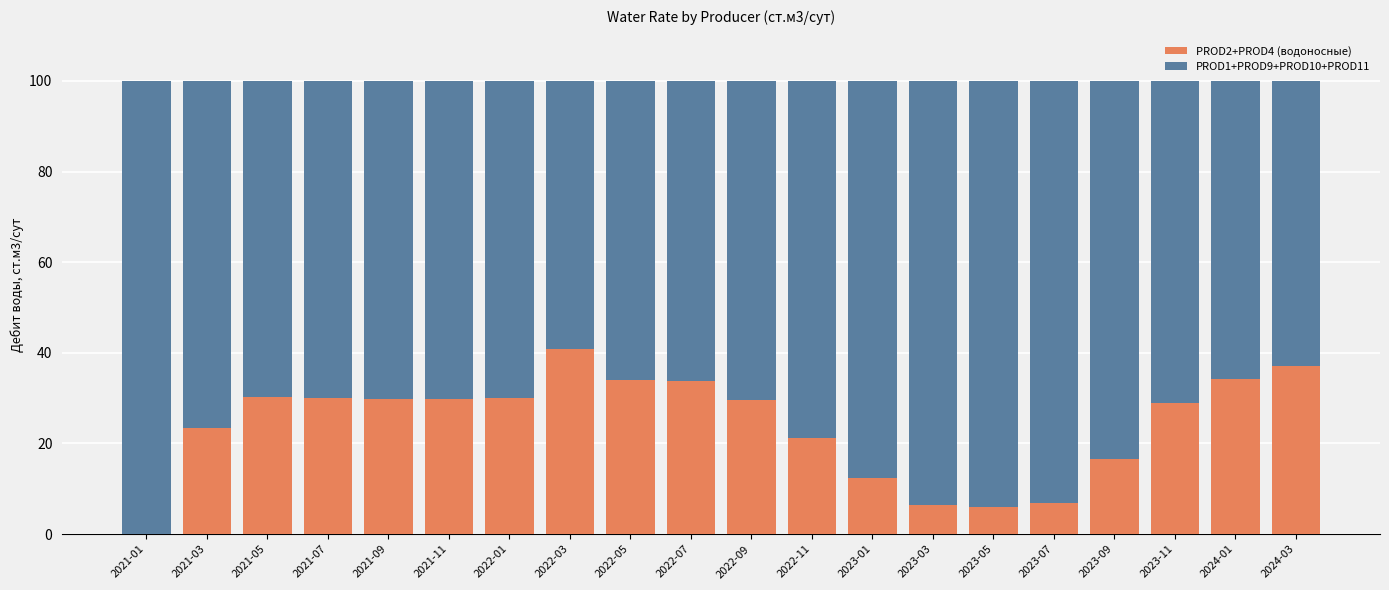

What is the sum of all PROD2+PROD4 (водоносные) values?

481.7